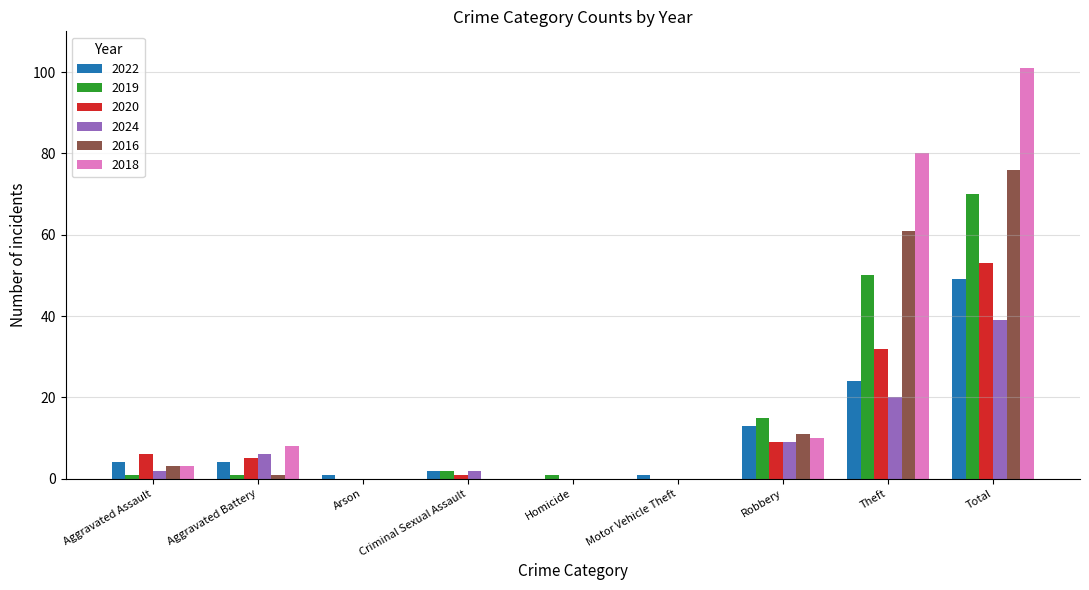

Which series has the largest total across all categories?

2018